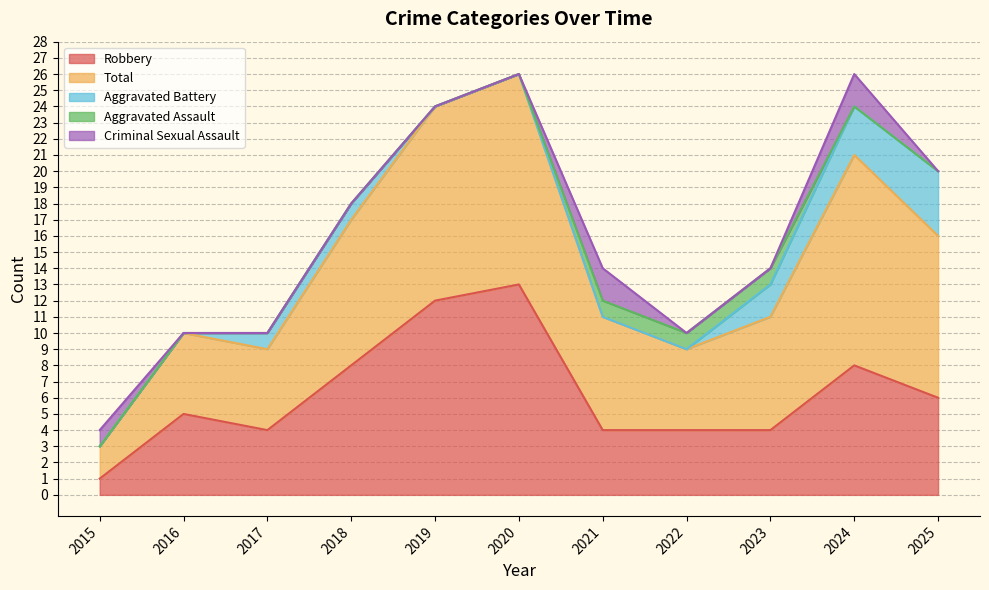

What is the difference between the maximum and minimum values in the Aggravated Assault series?

1